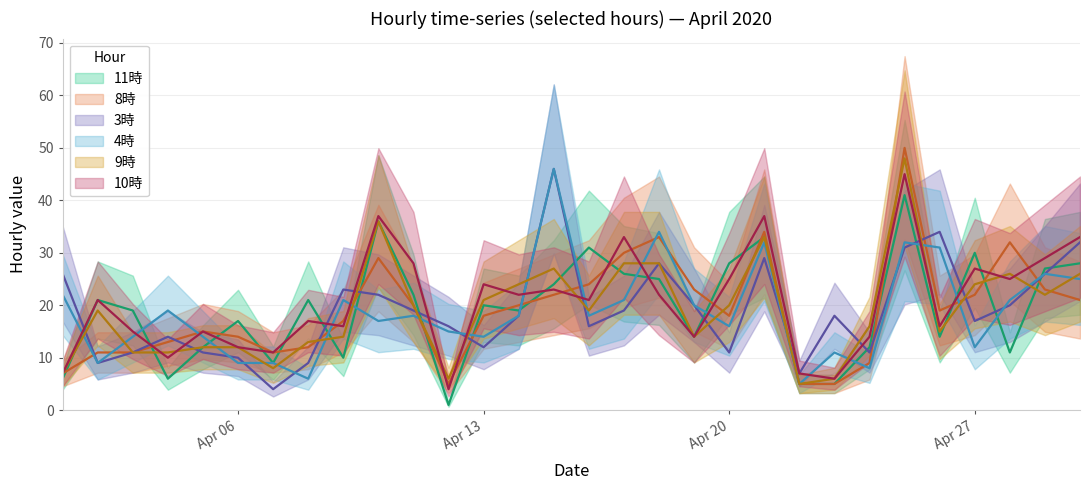

Count the number of categories in the chart.

30